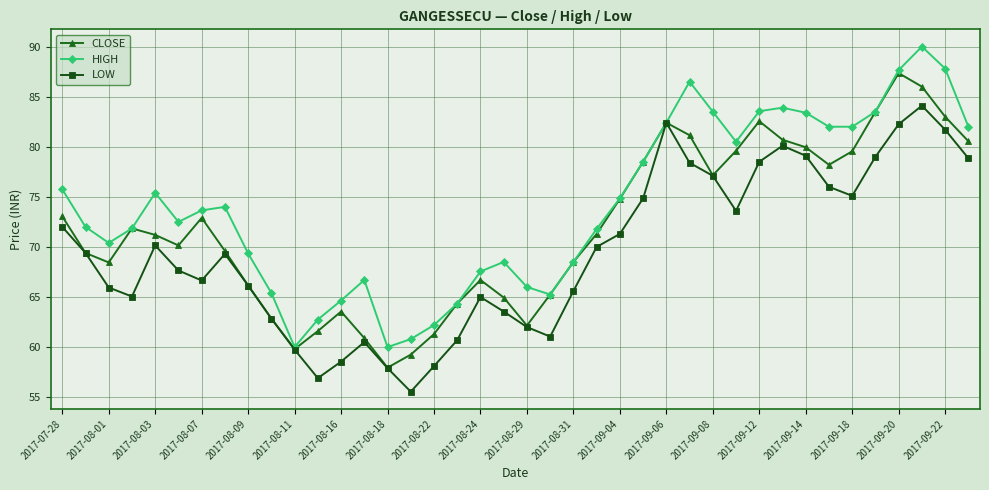

True or false: LOW has more than 2 interior local peaks.

True